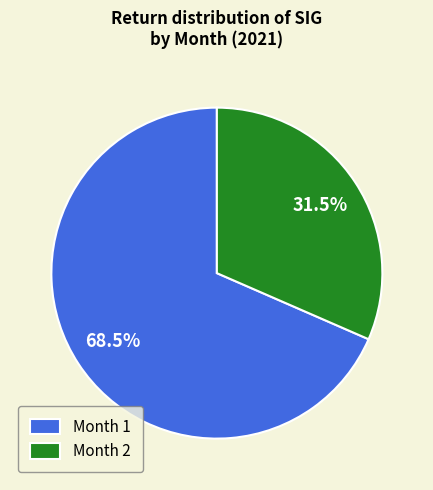

Combined, what portion of the pie is Month 2 and Month 1?

100.0%